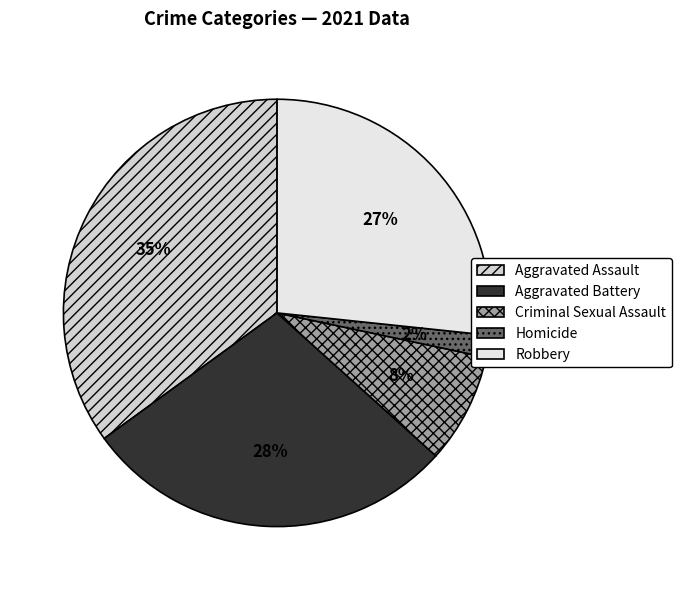

To the nearest percent, what percentage of the pie is Criminal Sexual Assault?

8%